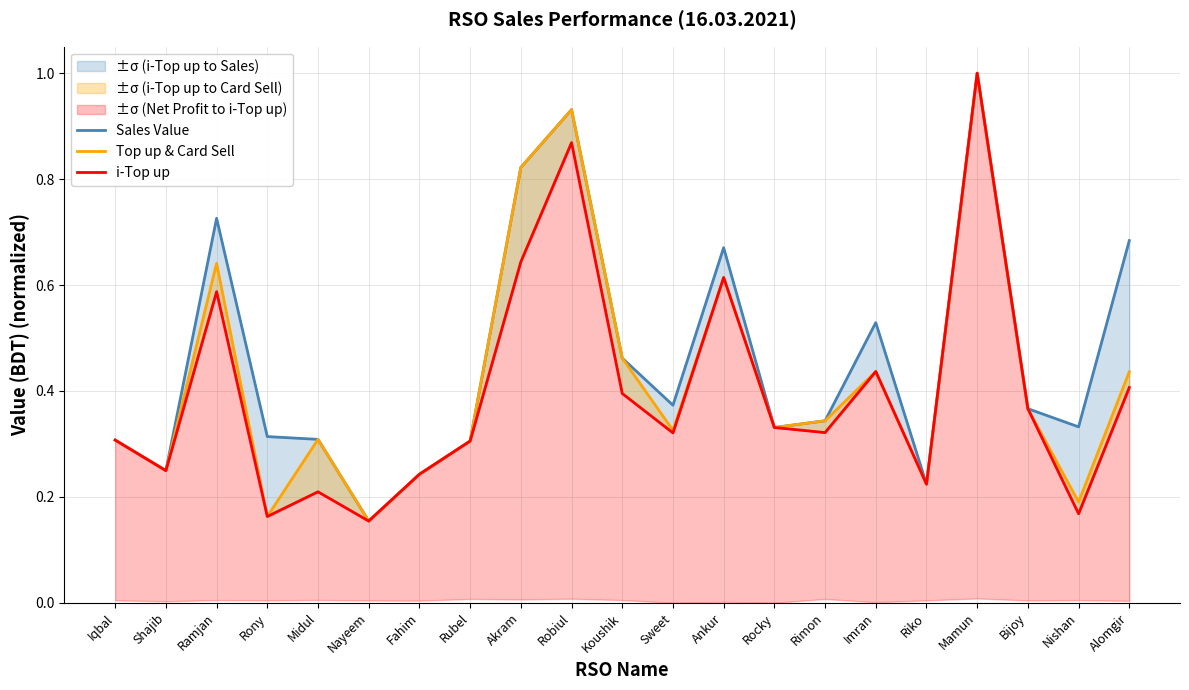

True or false: Sales Value has a value of 0.5 at Koushik.

True